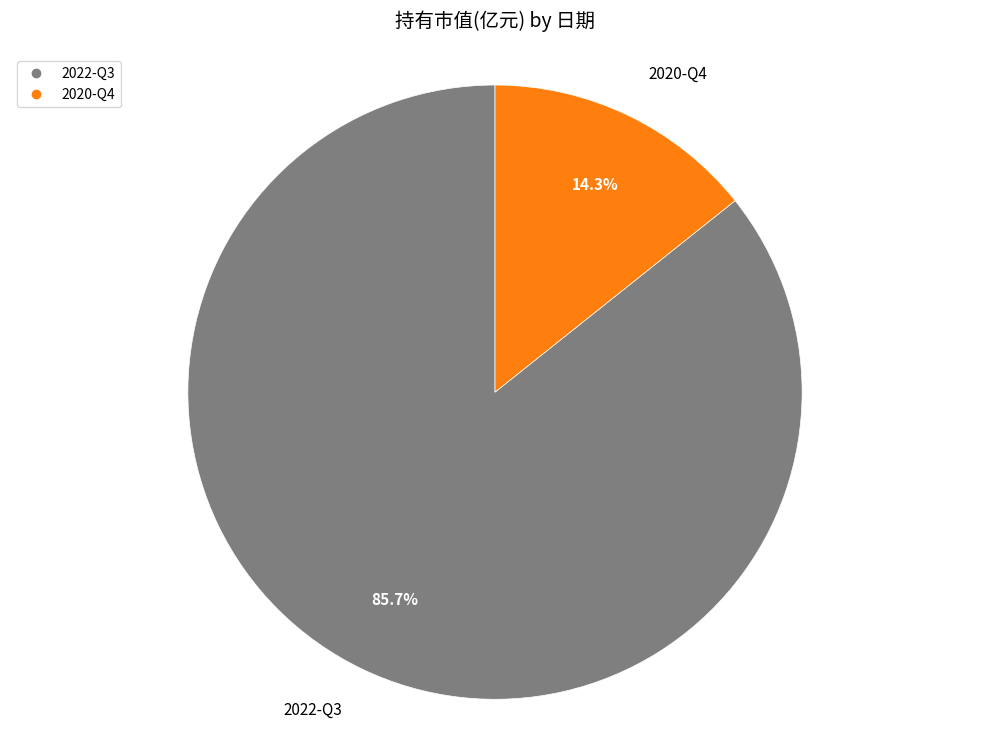

Does any single category account for the majority?

Yes